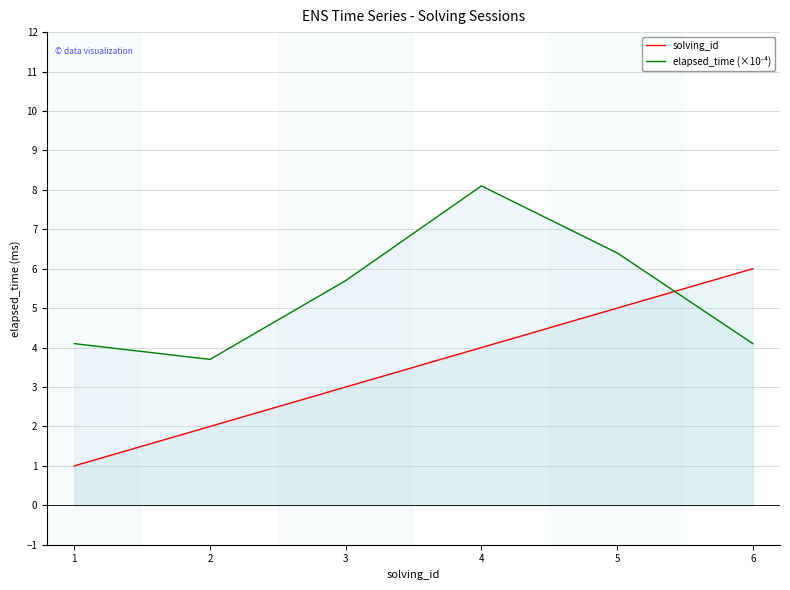

Is it true that elapsed_time (×10⁻⁴) equals 4.1 at 6?

True